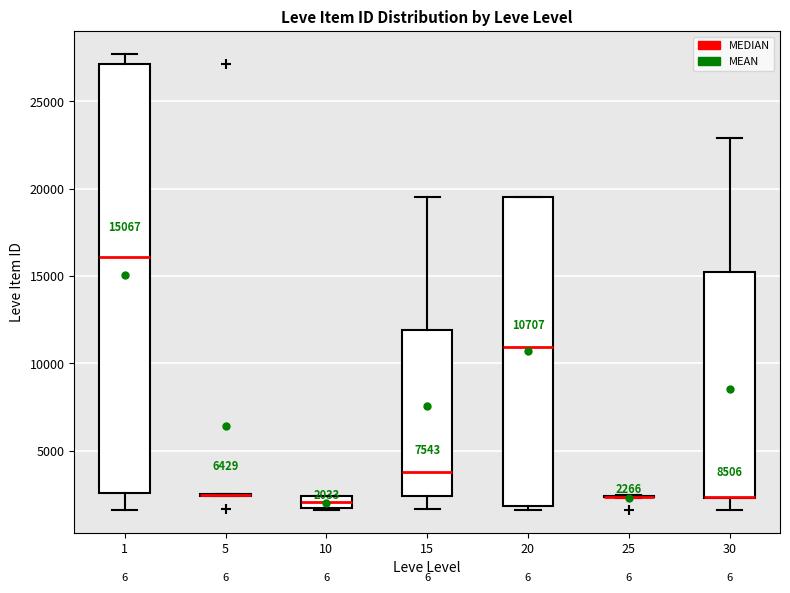

Which box is the tallest, from its lower edge to its upper edge?

1